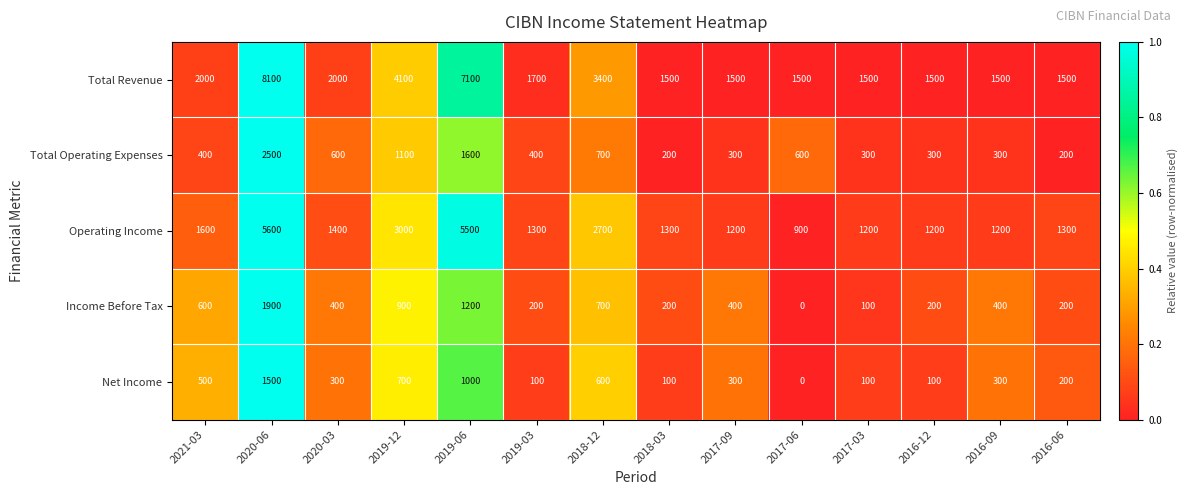

The value of Operating Income at 2017-09 is 1200. True or false?

True